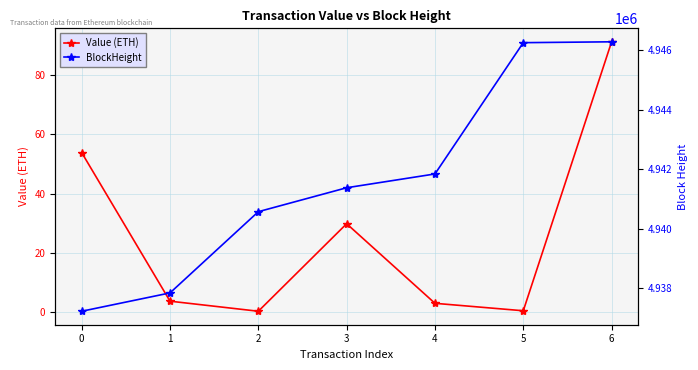

True or false: BlockHeight and Value (ETH) cross at least once.

False